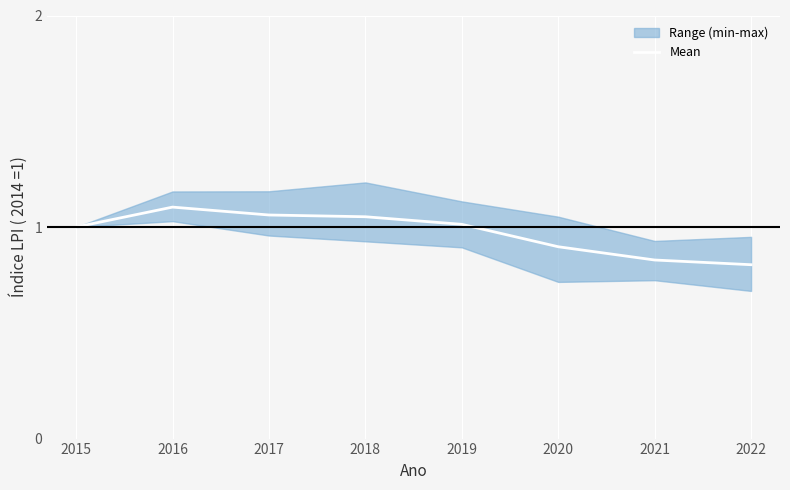

Reading right to left, what are all the values shown in this chart?

2022=0.8	2021=0.8	2020=0.9	2019=1.0	2018=1.0	2017=1.1	2016=1.1	2015=1.0